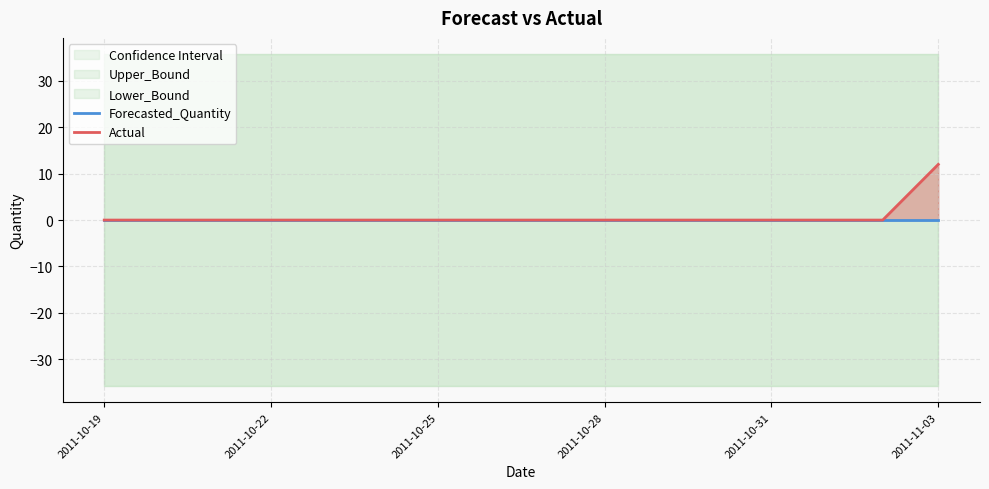

What is the maximum value shown in the chart?

12